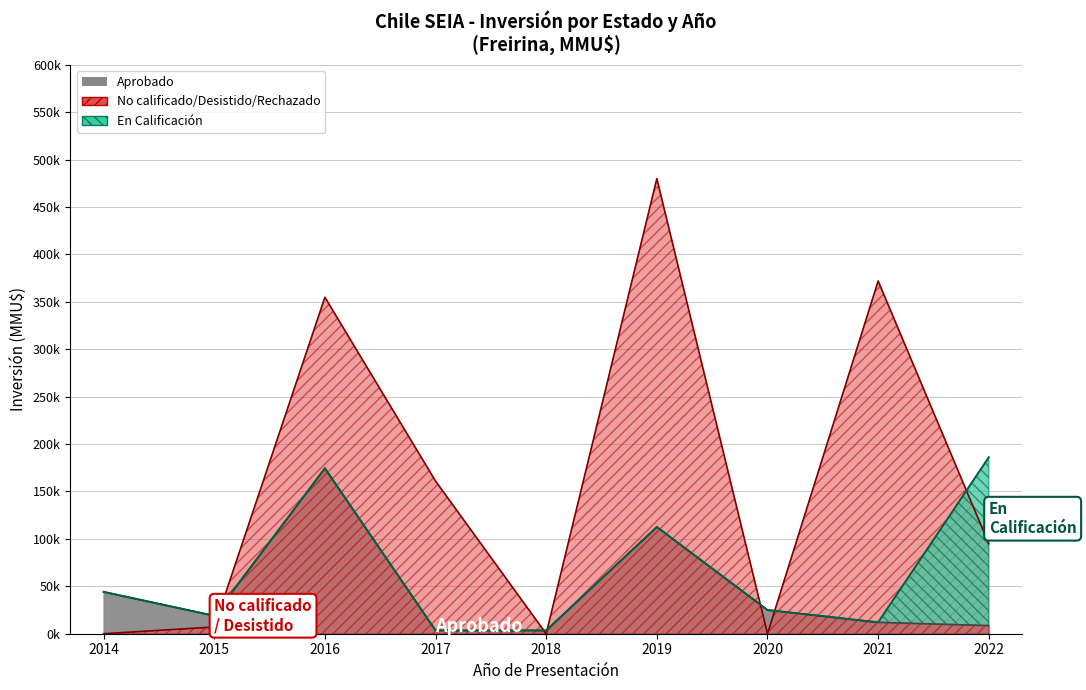

How many values in the Aprobado series exceed 18900?

4